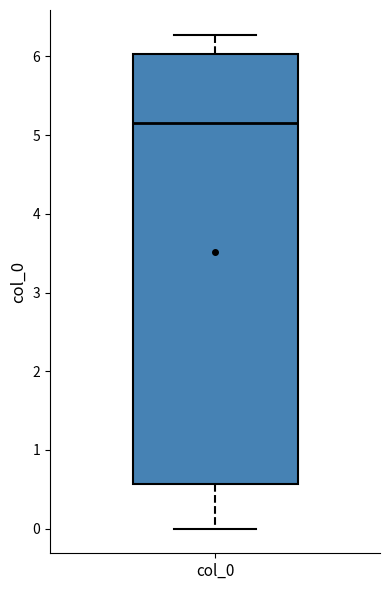

Where is the upper edge of the box for col_0 on the y-axis? The values are not printed on the chart, so give them approximately, as read against the axis.

6.0